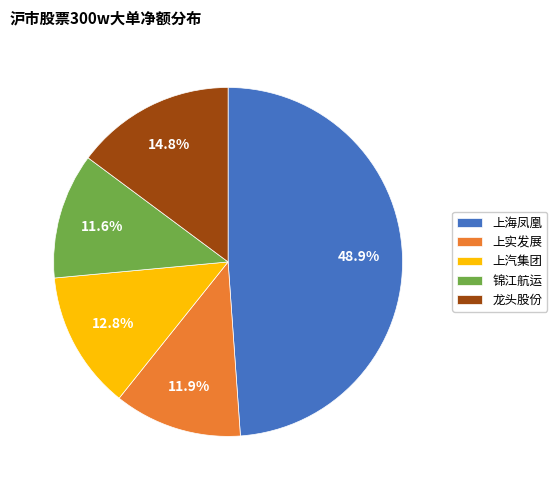

To the nearest percent, what is the average slice percentage?

20%